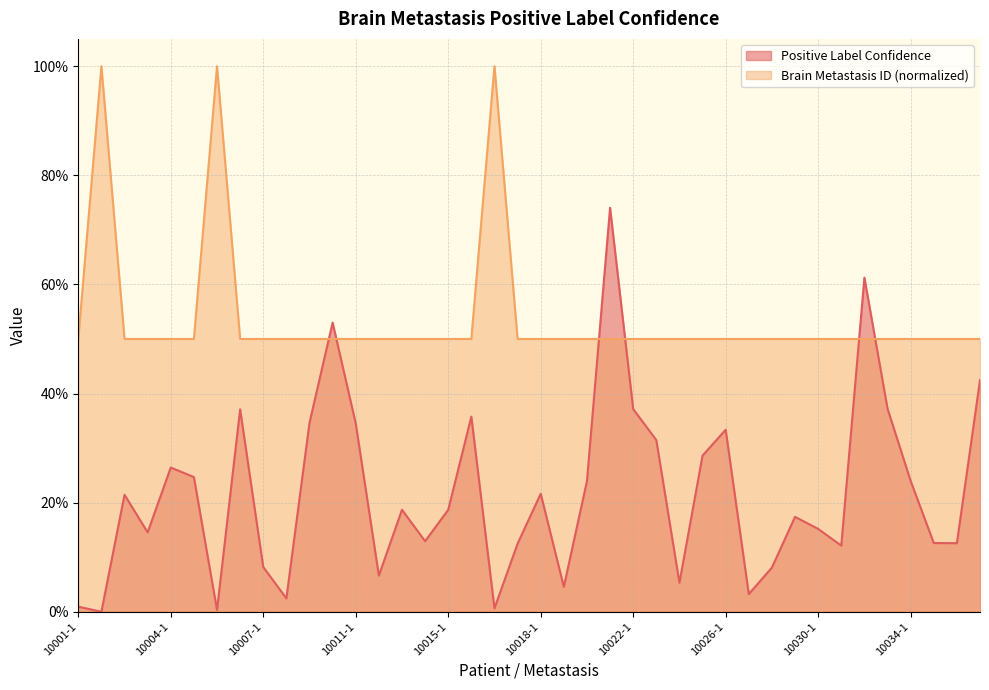

Reading left to right, what are all the values shown in this chart?

Positive Label Confidence: 10001-1=0.0	10001-2=0.0	10002-1=0.2	10003-1=0.1	10004-1=0.3	10005-1=0.2	10005-2=0.0	10006-1=0.4	10007-1=0.1	10008-1=0.0	10009-1=0.3	10010-1=0.5	10011-1=0.3	10012-1=0.1	10013-1=0.2	10014-1=0.1	10015-1=0.2	10016-1=0.4	10016-2=0.0	10017-1=0.1	10018-1=0.2	10019-1=0.0	10020-1=0.2	10021-1=0.7	10022-1=0.4	10023-1=0.3	10024-1=0.1	10025-1=0.3	10026-1=0.3	10027-1=0.0	10028-1=0.1	10029-1=0.2	10030-1=0.2	10031-1=0.1	10032-1=0.6	10033-1=0.4	10034-1=0.2	10035-1=0.1	10036-1=0.1	10037-1=0.4
Brain Metastasis ID: 10001-1=0.5	10001-2=1.0	10002-1=0.5	10003-1=0.5	10004-1=0.5	10005-1=0.5	10005-2=1.0	10006-1=0.5	10007-1=0.5	10008-1=0.5	10009-1=0.5	10010-1=0.5	10011-1=0.5	10012-1=0.5	10013-1=0.5	10014-1=0.5	10015-1=0.5	10016-1=0.5	10016-2=1.0	10017-1=0.5	10018-1=0.5	10019-1=0.5	10020-1=0.5	10021-1=0.5	10022-1=0.5	10023-1=0.5	10024-1=0.5	10025-1=0.5	10026-1=0.5	10027-1=0.5	10028-1=0.5	10029-1=0.5	10030-1=0.5	10031-1=0.5	10032-1=0.5	10033-1=0.5	10034-1=0.5	10035-1=0.5	10036-1=0.5	10037-1=0.5